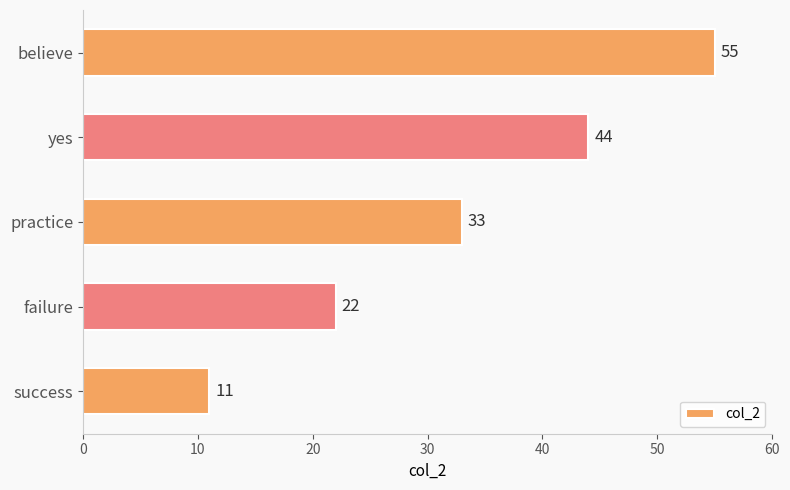

Approximately how many times larger is the value at yes compared to success?

4.0